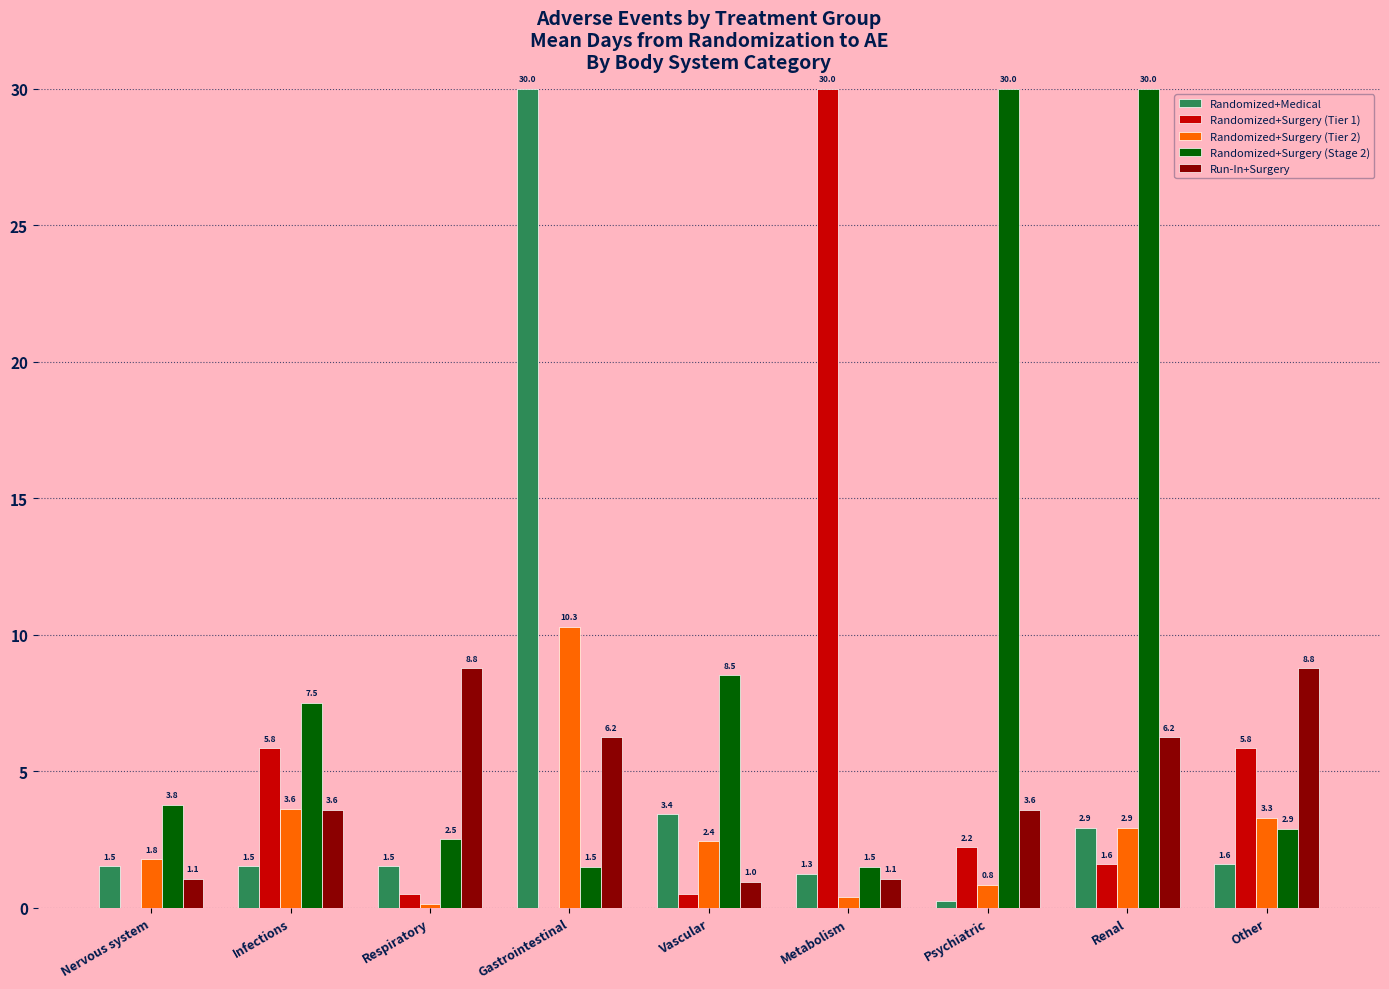

Between Nervous system and Metabolism, which series saw the biggest shift?

Randomized+Surgery (Tier 1)